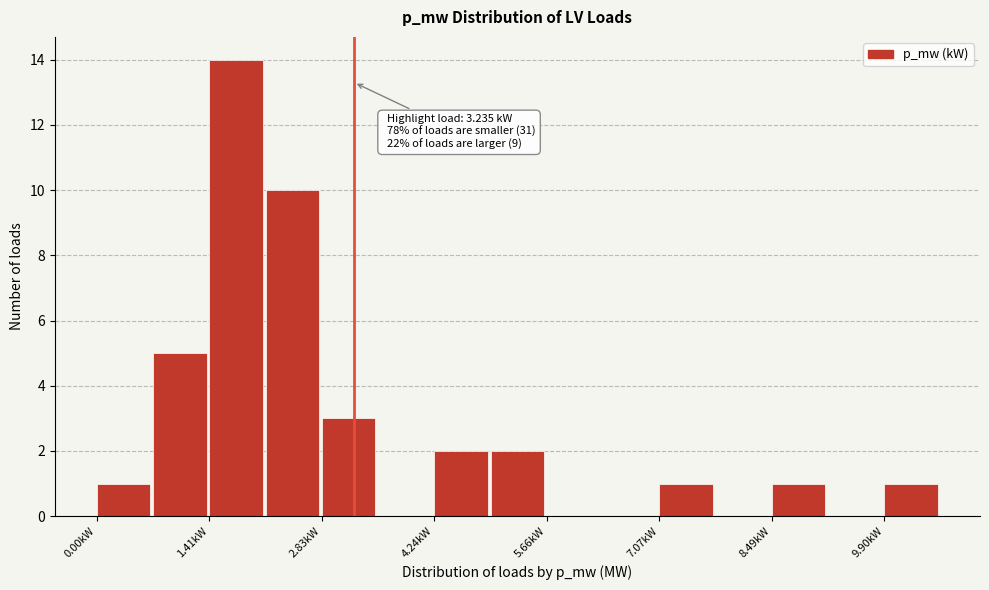

Read against the x-axis, roughly where is the centre of the tallest bar?

1.8